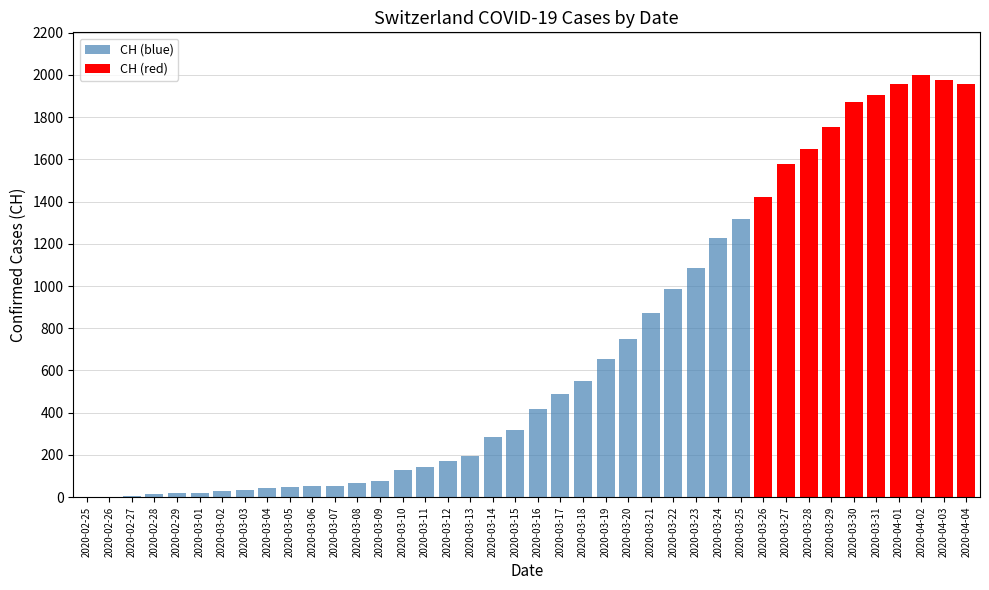

Rank the categories by value from highest to lowest.

2020-04-02, 2020-04-03, 2020-04-01, 2020-04-04, 2020-03-31, 2020-03-30, 2020-03-29, 2020-03-28, 2020-03-27, 2020-03-26, 2020-03-25, 2020-03-24, 2020-03-23, 2020-03-22, 2020-03-21, 2020-03-20, 2020-03-19, 2020-03-18, 2020-03-17, 2020-03-16, 2020-03-15, 2020-03-14, 2020-03-13, 2020-03-12, 2020-03-11, 2020-03-10, 2020-03-09, 2020-03-08, 2020-03-06, 2020-03-07, 2020-03-05, 2020-03-04, 2020-03-03, 2020-03-02, 2020-03-01, 2020-02-29, 2020-02-28, 2020-02-27, 2020-02-26, 2020-02-25